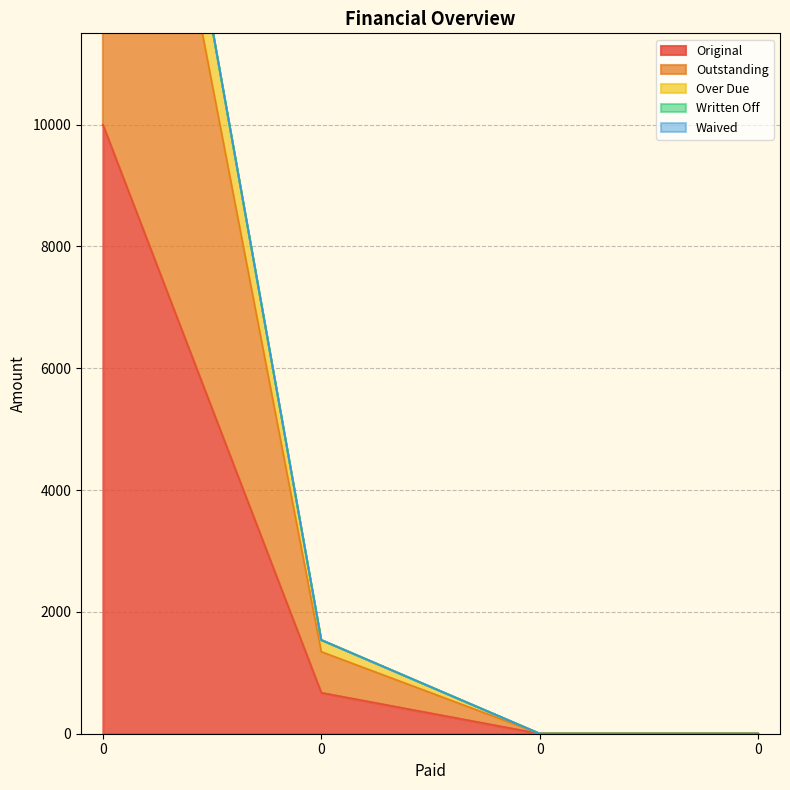

Is it true that Original equals 13395.2 at 0?

False